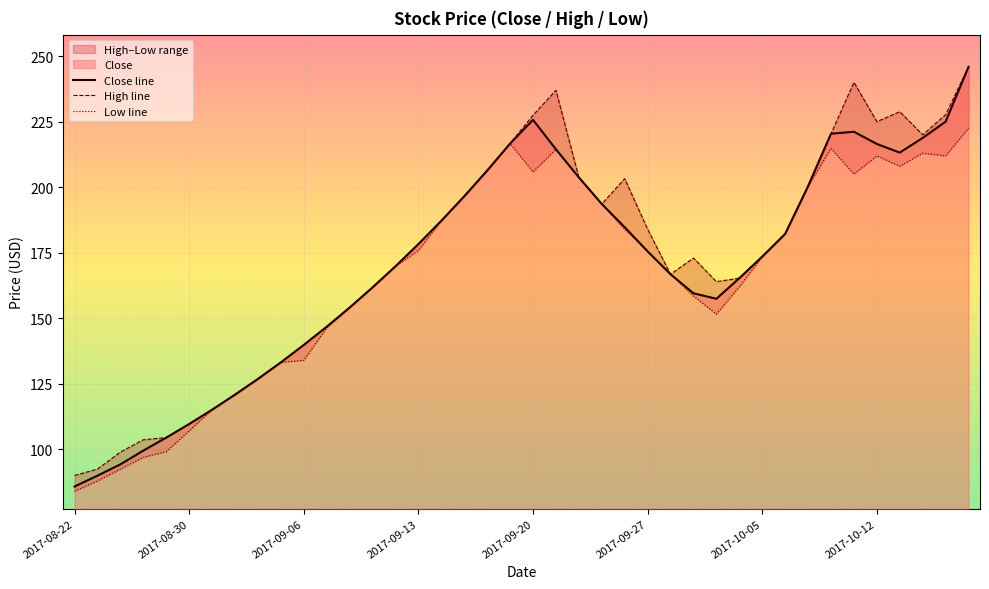

Reading left to right, what are all the values shown in this chart?

Close line: 85.8	90.0	94.3	99.5	104.5	109.7	115.2	120.9	126.9	133.2	139.8	146.8	154.1	161.8	169.8	178.3	187.2	196.6	206.3	216.7	225.7	214.4	203.8	193.6	184.8	175.6	166.8	159.6	157.4	165.3	173.6	182.2	200.4	220.4	221.2	216.5	213.2	218.8	225.0	245.9
High line: 90.0	92.5	99.0	103.7	104.5	109.7	115.2	120.9	126.9	133.2	139.8	146.8	154.1	161.8	169.8	178.3	187.2	196.6	206.3	216.7	227.4	236.9	203.8	193.6	203.2	184.0	166.8	173.0	164.0	165.3	173.6	182.2	200.4	220.4	240.0	225.0	228.8	220.0	227.7	245.9
Low line: 84.1	88.0	92.5	97.0	99.2	107.1	115.2	120.9	126.9	133.2	134.0	146.4	154.1	161.8	169.8	175.9	187.2	196.6	206.3	216.7	205.8	214.4	203.8	193.6	183.9	175.6	166.8	158.5	151.6	162.0	173.6	182.2	200.4	214.8	205.0	211.9	208.0	213.0	212.0	222.6